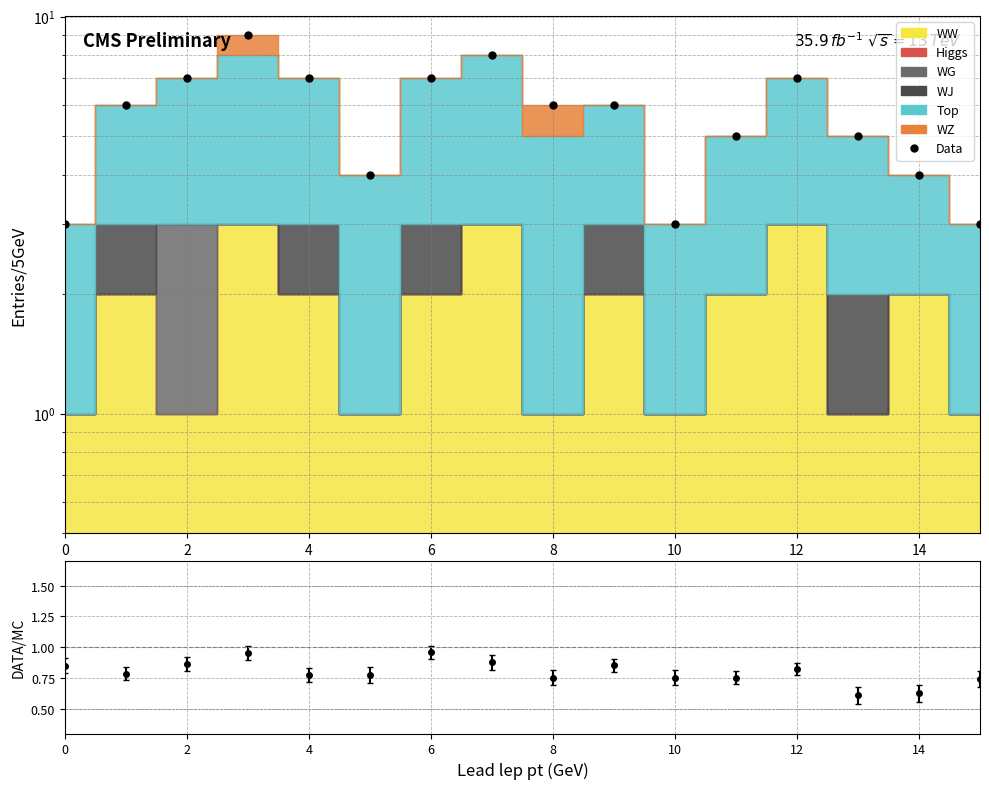

What is the value of the 4th point from the left?

9